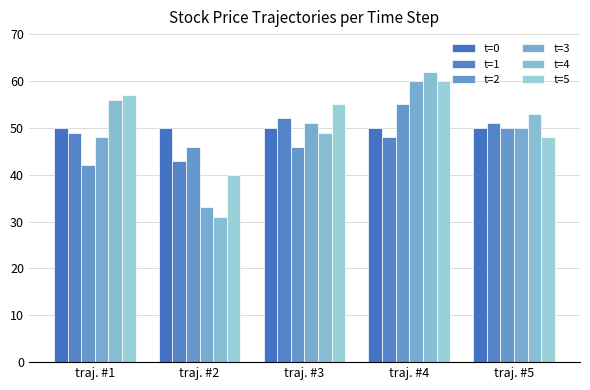

Reading left to right, extract all data points from this chart.

t=0: 50	50	50	50	50
t=1: 49	43	52	48	51
t=2: 42	46	46	55	50
t=3: 48	33	51	60	50
t=4: 56	31	49	62	53
t=5: 57	40	55	60	48